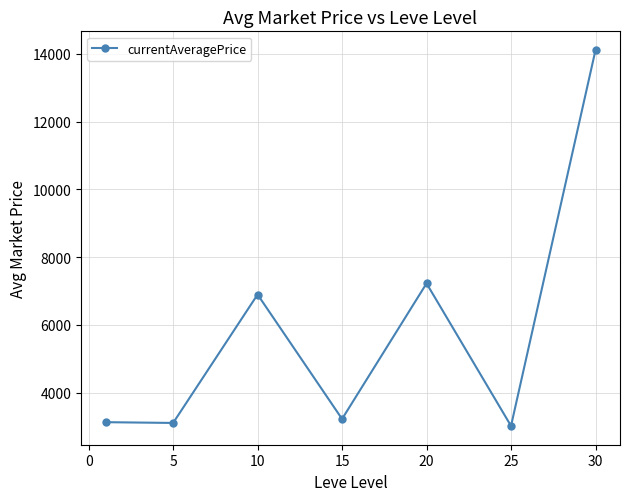

What is the sum of all values?

40713.2